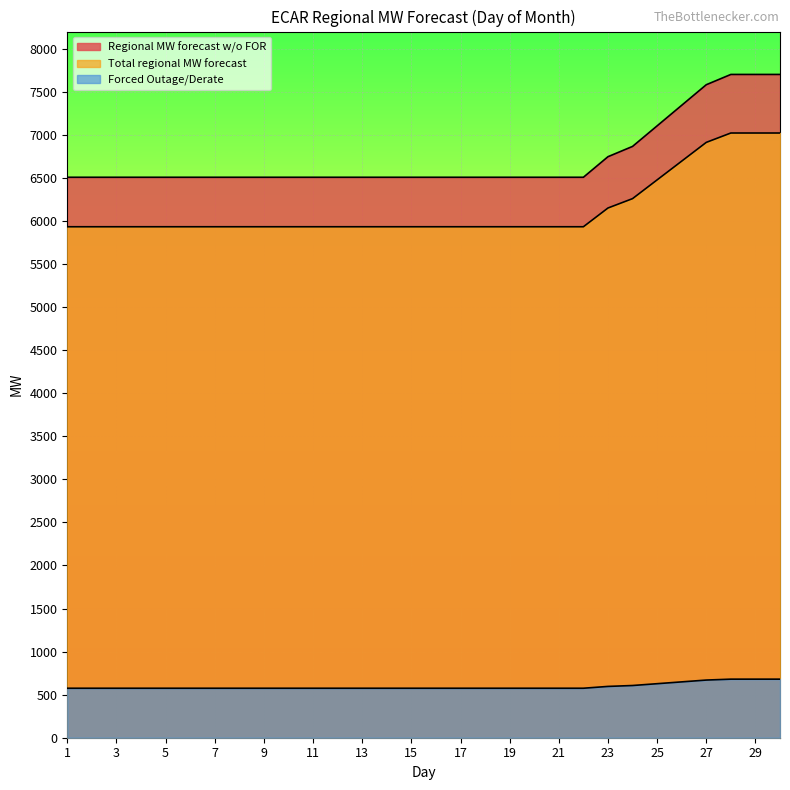

List the labels in order of Total regional MW forecast value, largest first.

28, 29, 30, 27, 26, 25, 24, 23, 1, 2, 3, 4, 5, 6, 7, 8, 9, 10, 11, 12, 13, 14, 15, 16, 17, 18, 19, 20, 21, 22